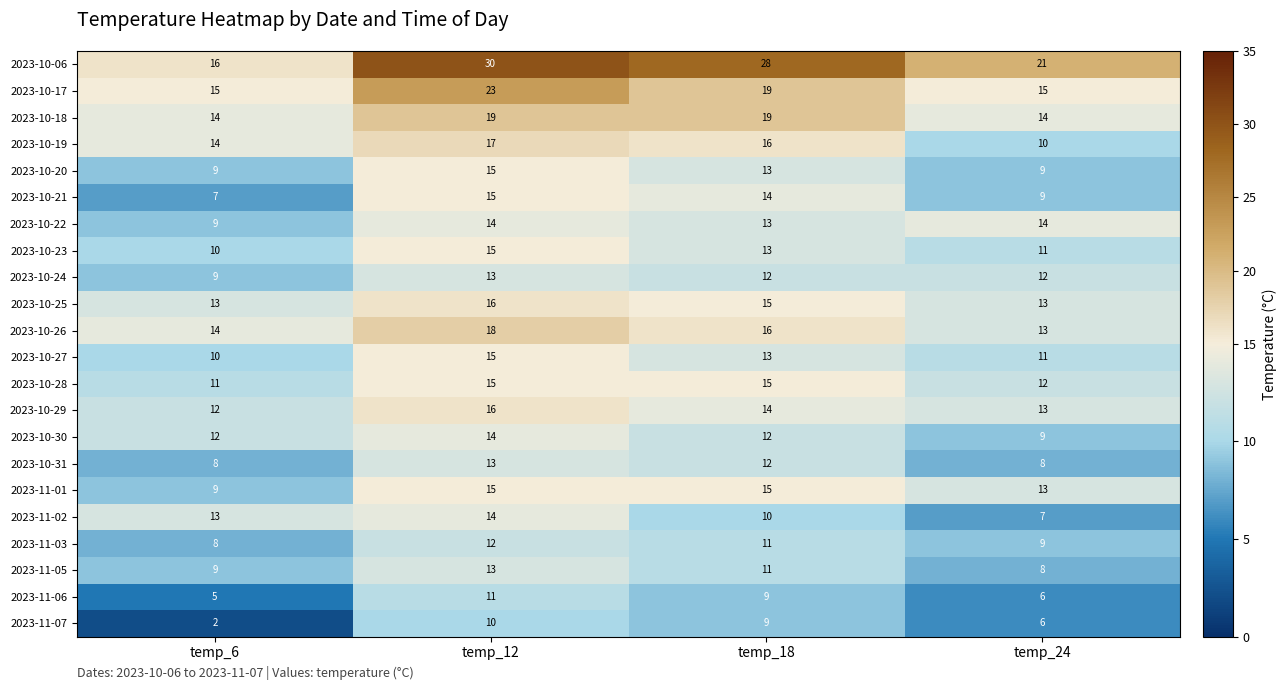

The value of 2023-11-05 at temp_18 is 4. True or false?

False